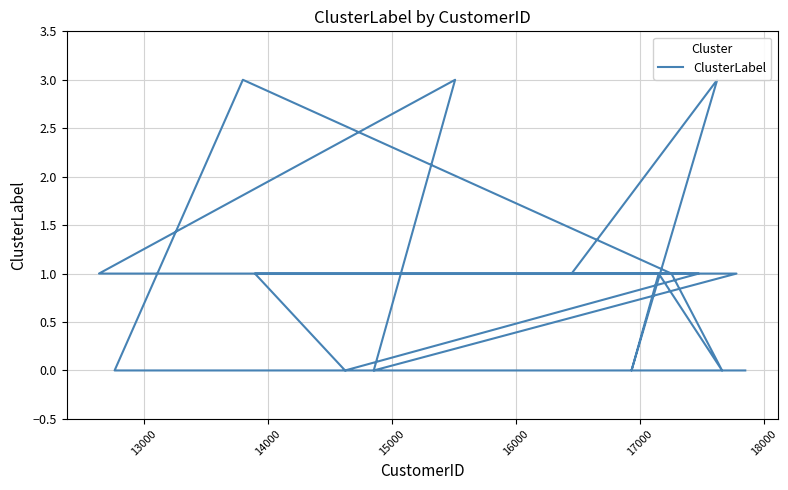

True or false: the data shows 2 at 14.

False